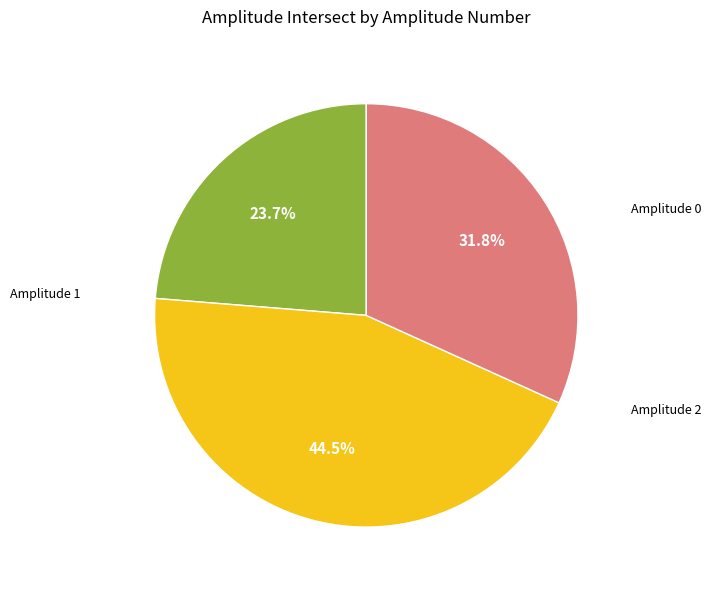

Is there any slice that represents more than half of the pie?

No